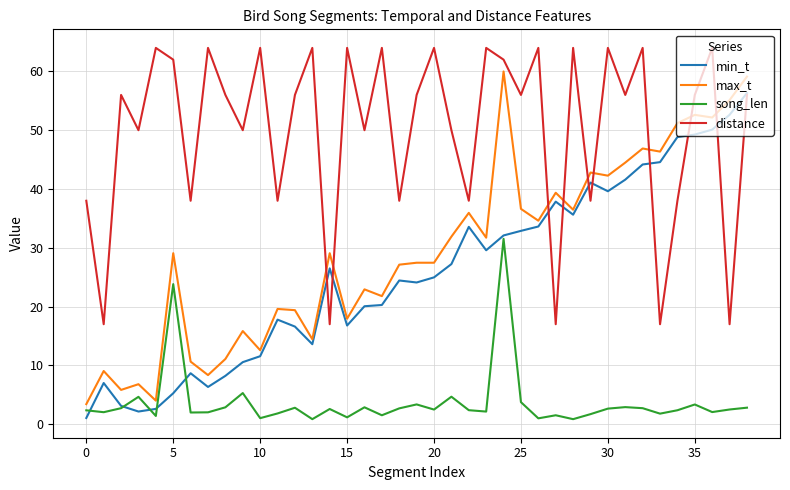

True or false: max_t and song_len intersect in this chart.

False